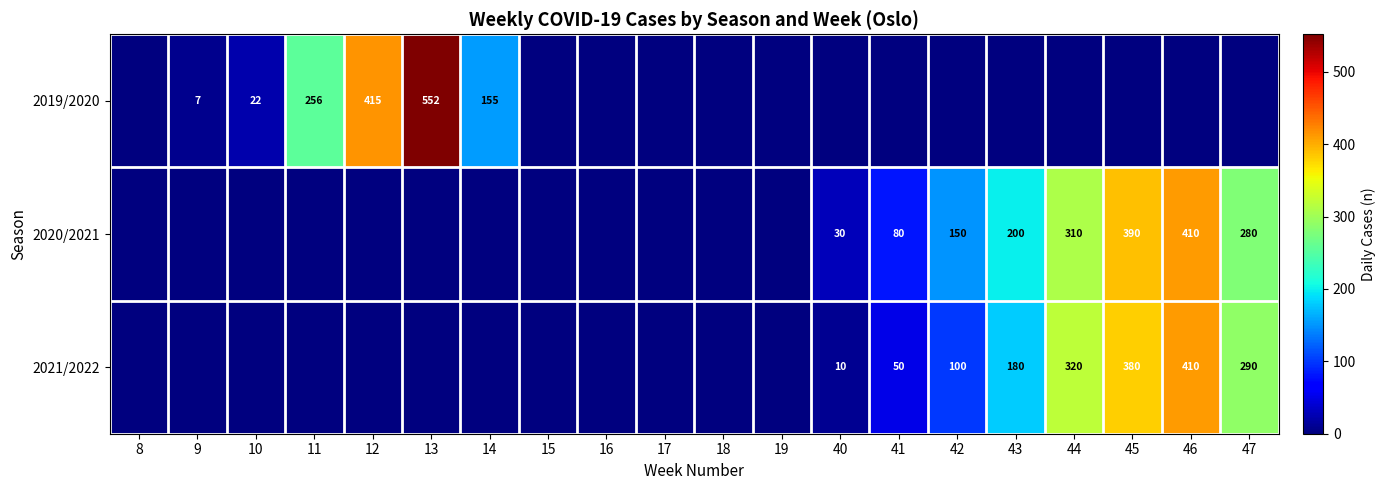

The 2020/2021 series shows 41 at 41. True or false?

False